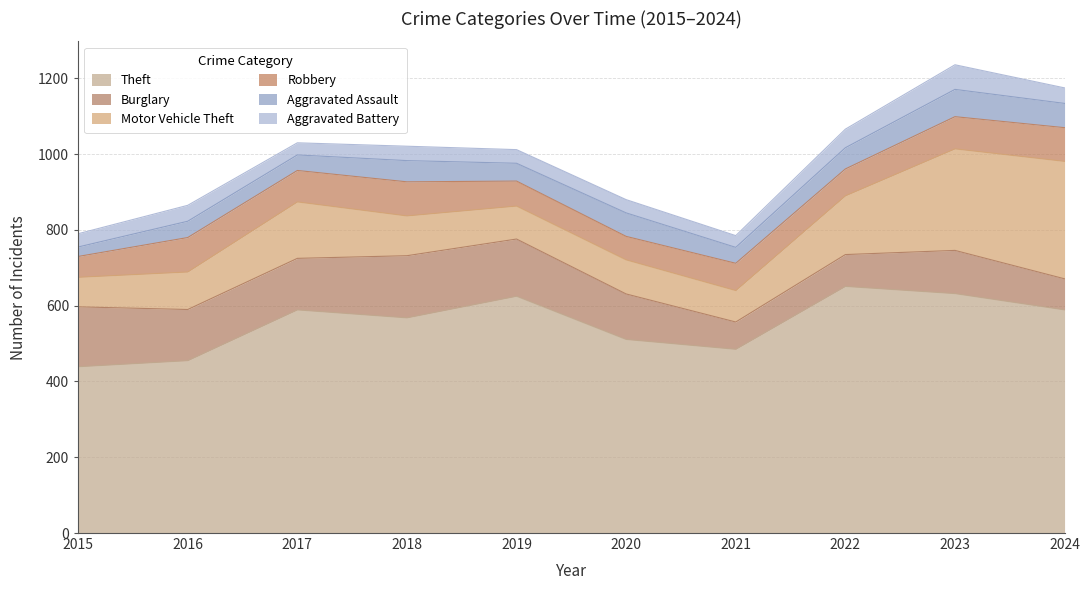

How many interior local peaks does the Theft series have?

3